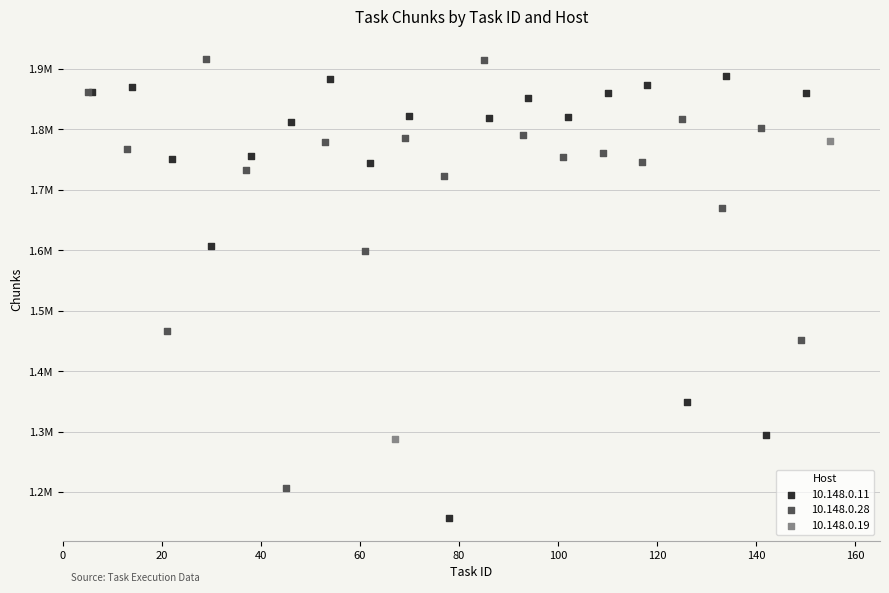

Which series has the largest Y range (max minus min)?

10.148.0.11